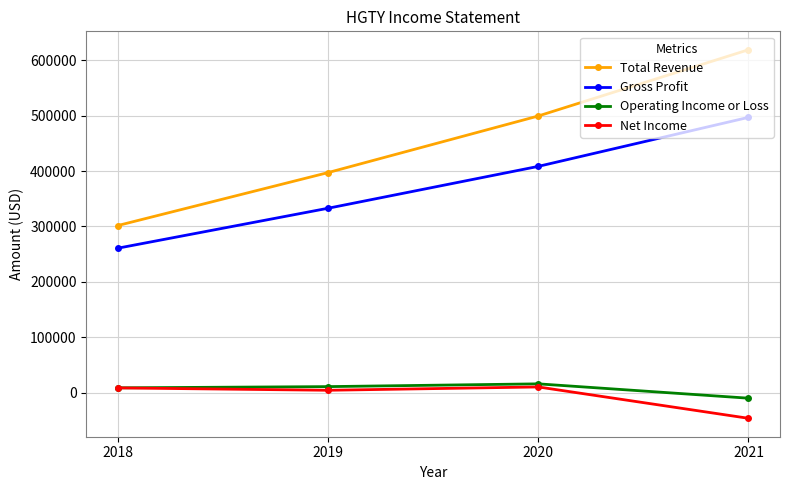

Count the number of categories in the chart.

4